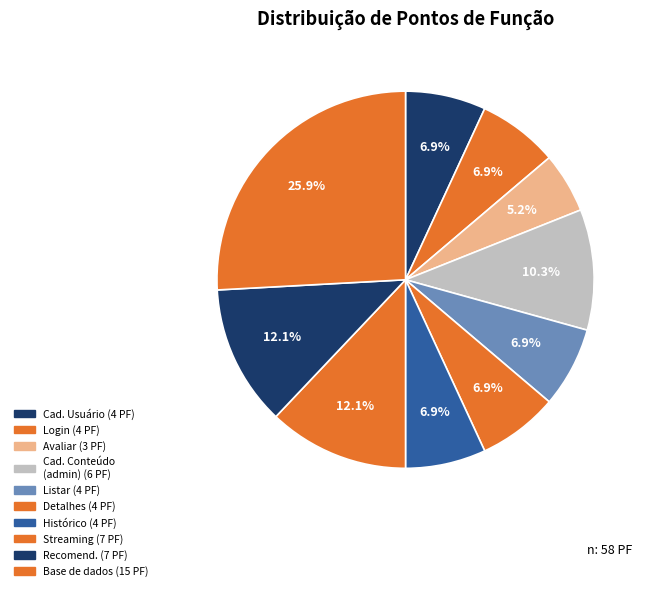

How many slices are in this pie chart?

10